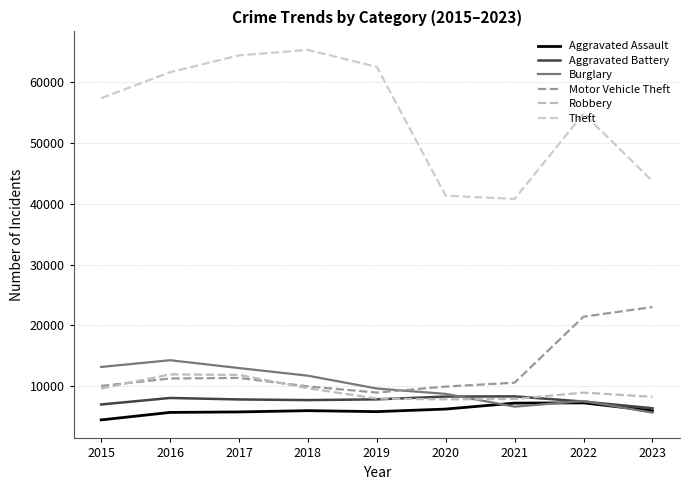

Between 2016 and 2022, which series saw the biggest shift?

Motor Vehicle Theft